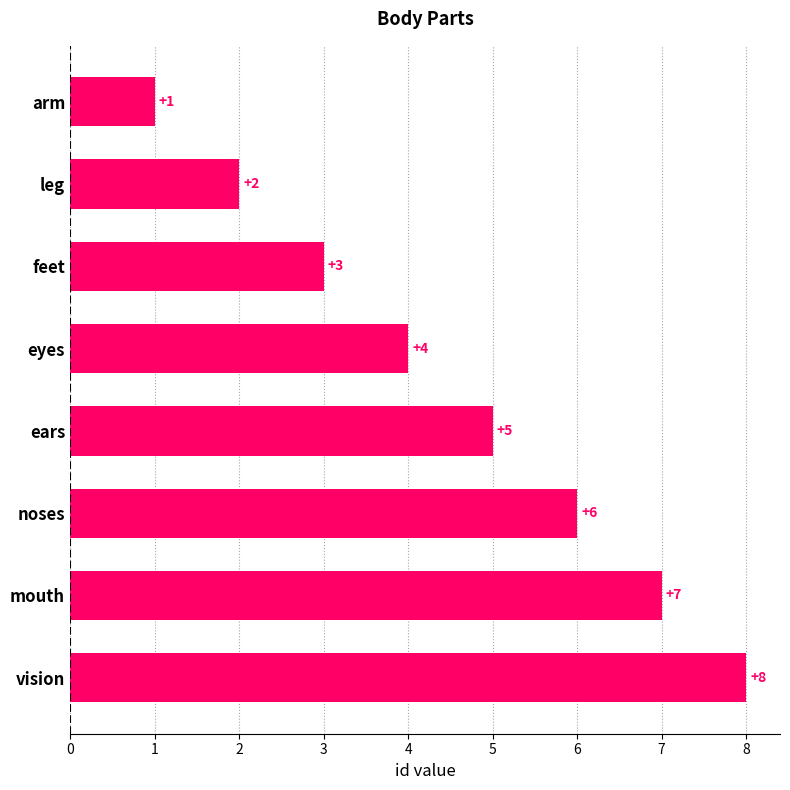

What position from the bottom is ears?

4